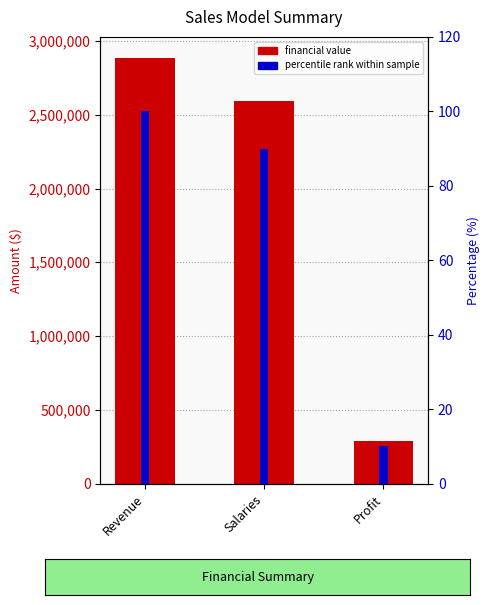

At Revenue, list the series in order from smallest to largest.

percentile rank within sample, financial value